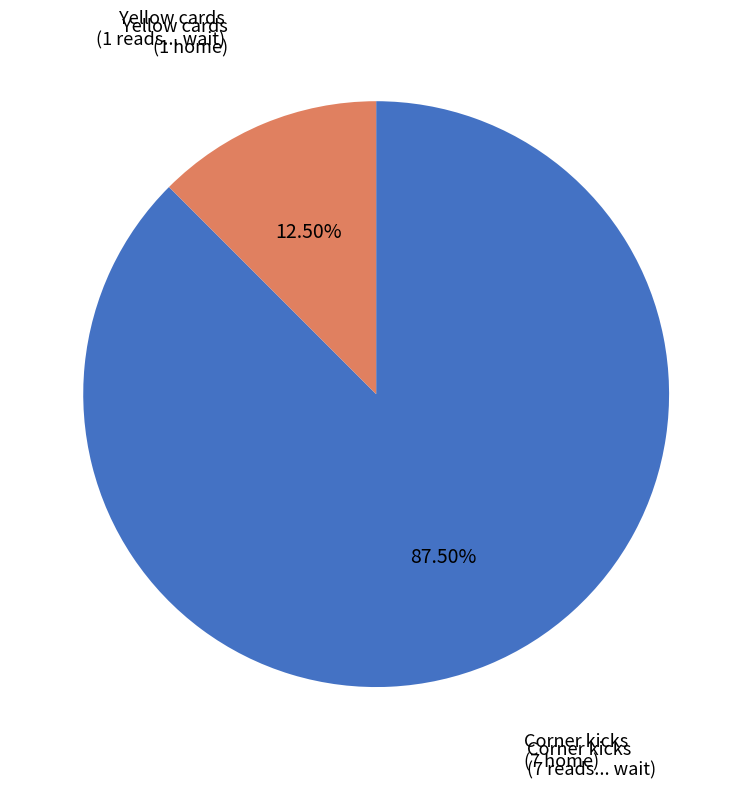

Does any single category account for the majority?

Yes